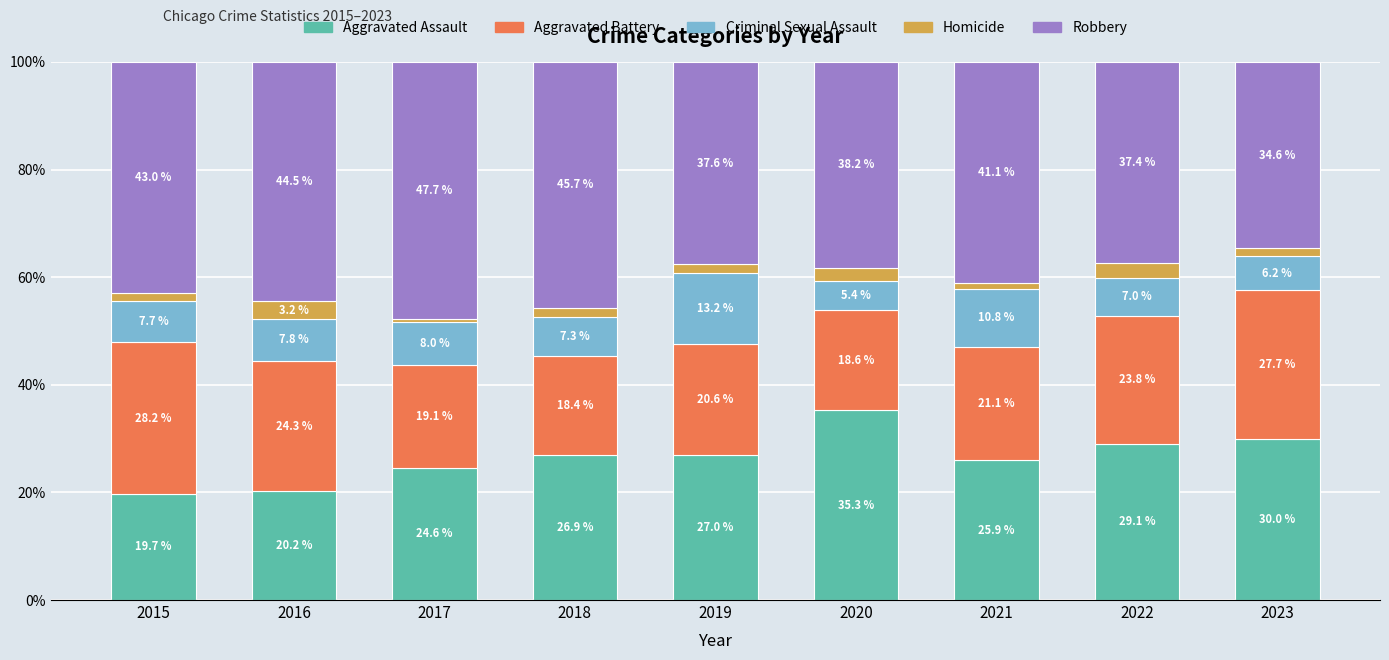

What is the sum of the Aggravated Assault values at 2017 and 2015?

44.3